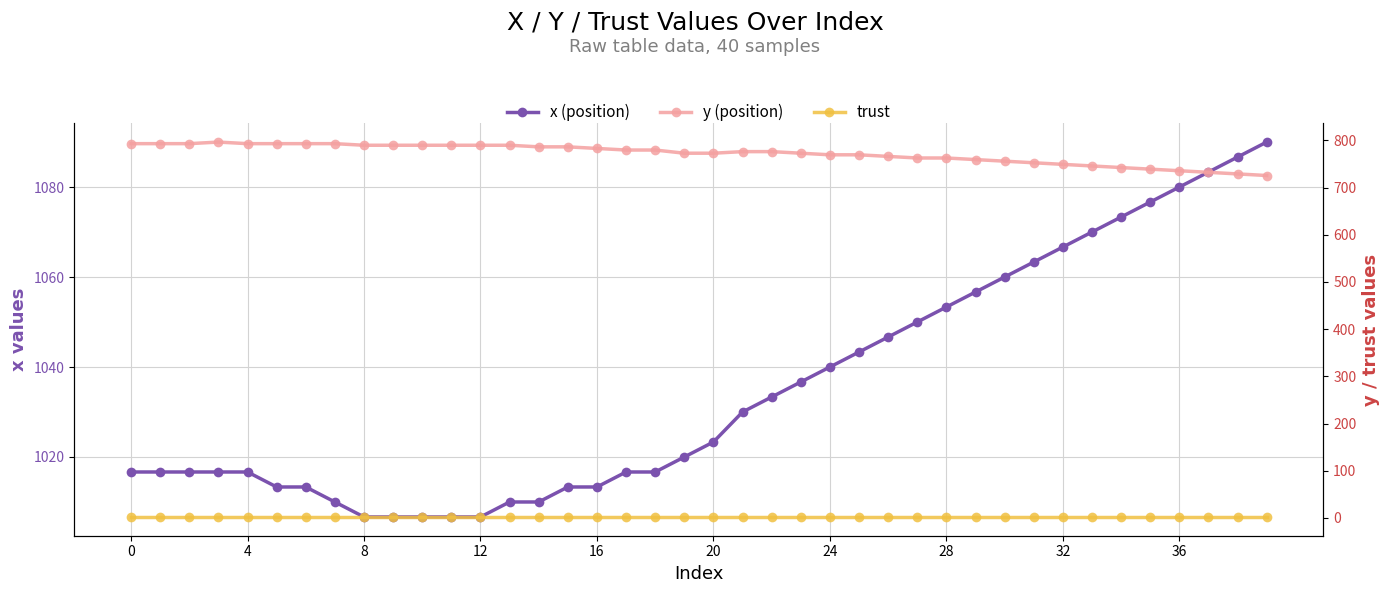

Count the number of data series in this chart.

3